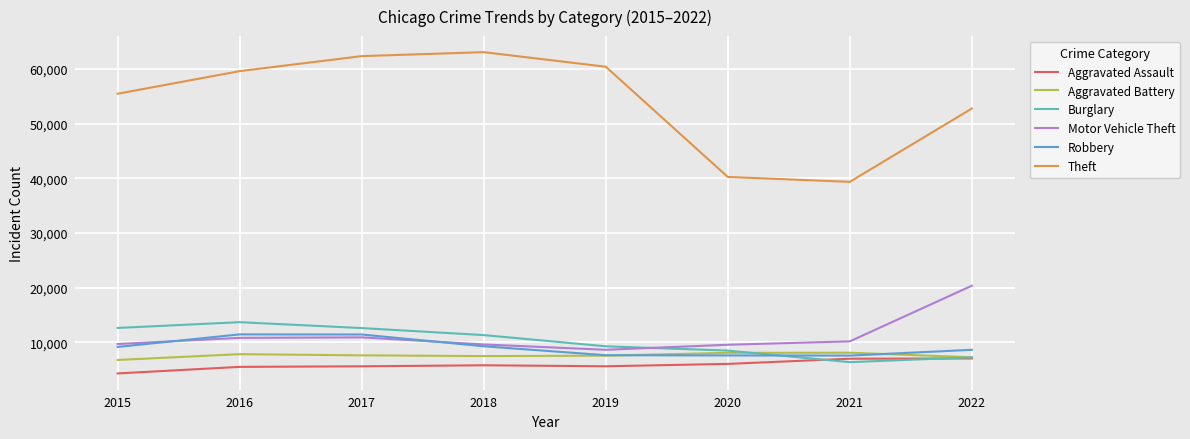

What are all the series names shown in the legend?

Aggravated Assault, Aggravated Battery, Burglary, Motor Vehicle Theft, Robbery, Theft